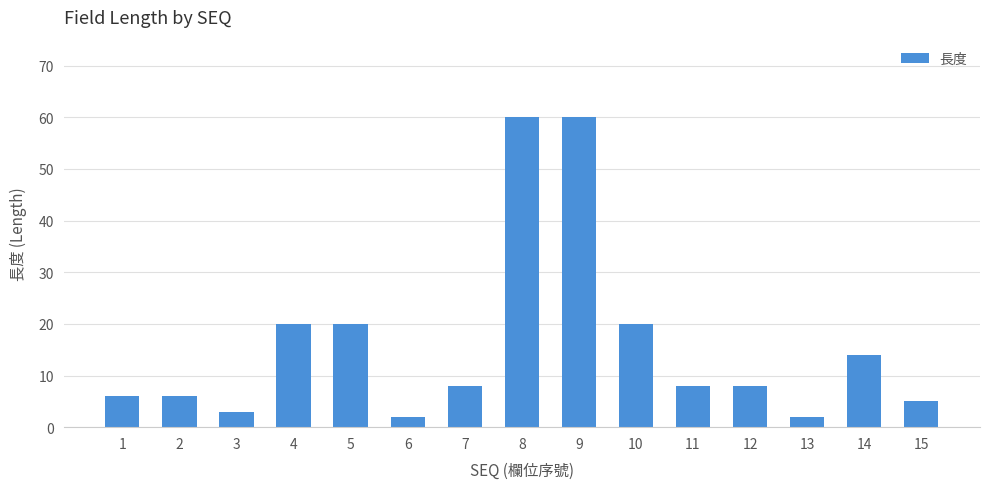

Is it true that the value at 12 is 8?

True